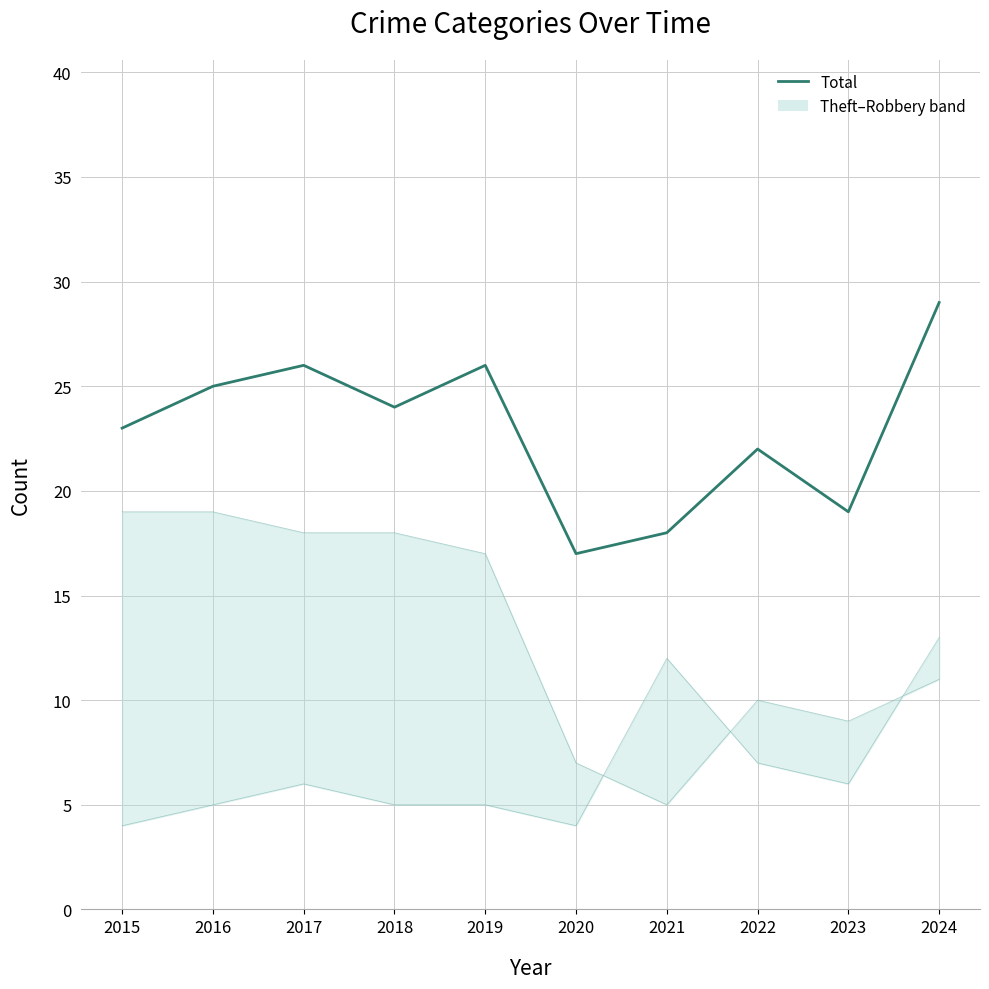

Between 2024 and 2023, which is larger?

2024